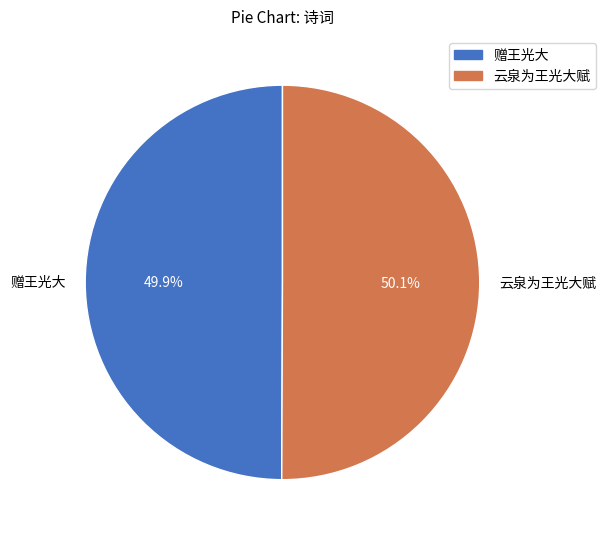

How many slices are in this pie chart?

2